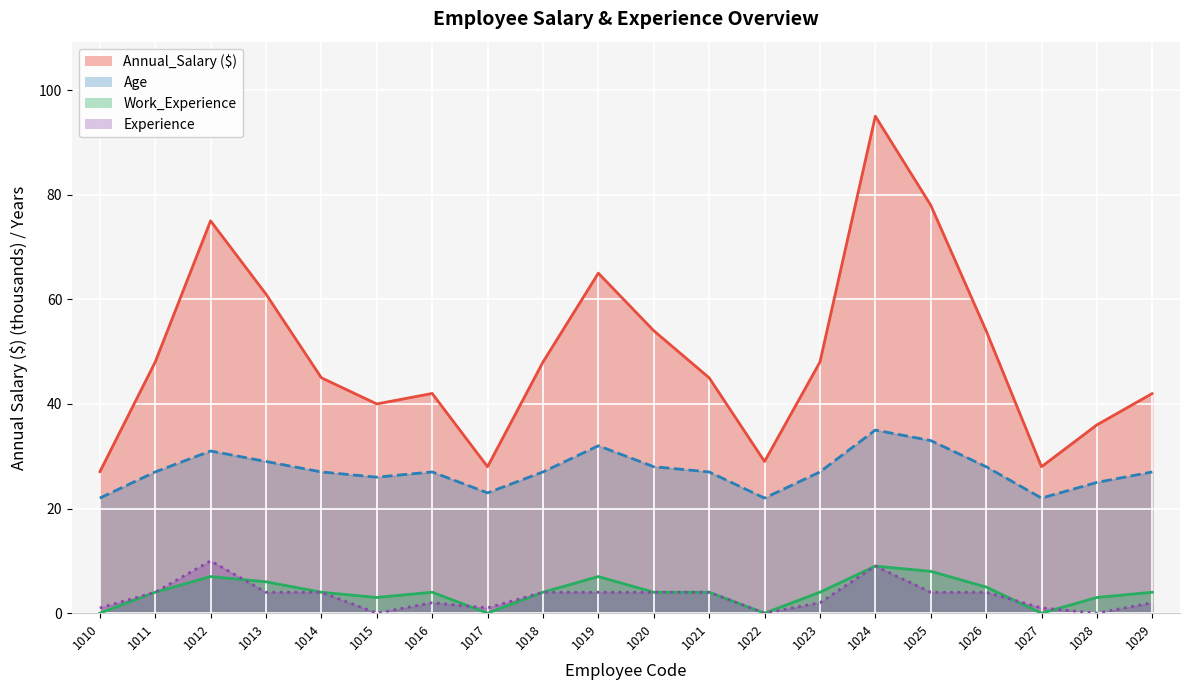

True or false: Age and Experience cross at least once.

False